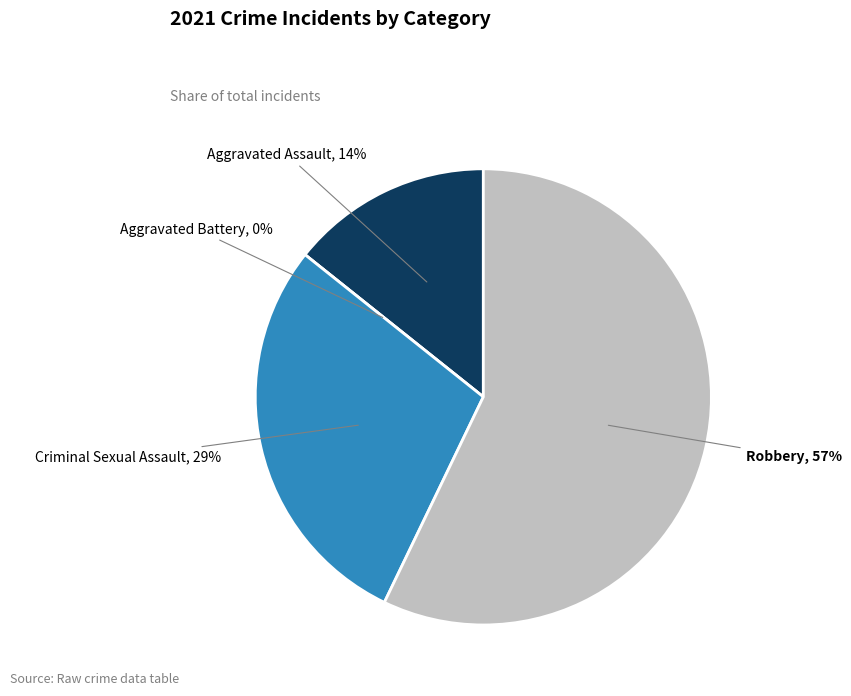

Approximately how many times larger is the value at Aggravated Assault compared to Criminal Sexual Assault?

0.5